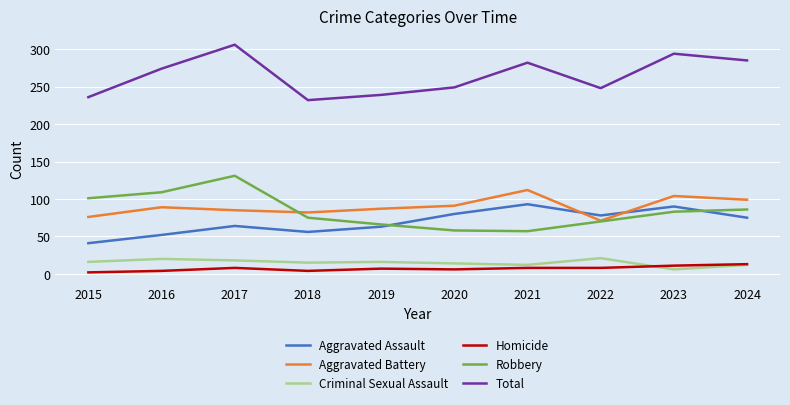

Where is the first local minimum for Aggravated Battery?

2018